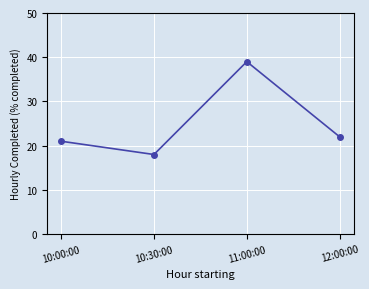

How many data points are less than 22?

2